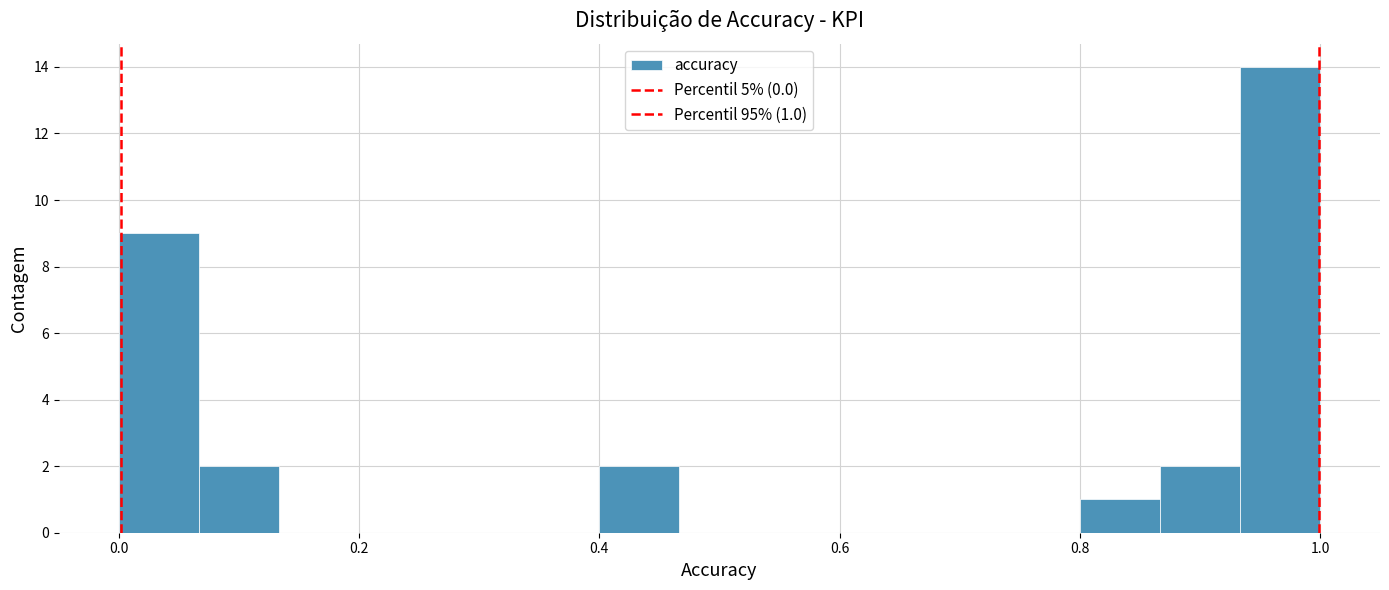

Read against the x-axis, roughly where is the centre of the tallest bar?

0.96